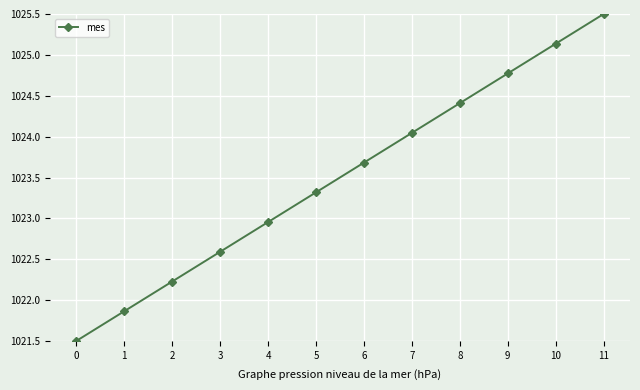

What is the average value?

1023.5